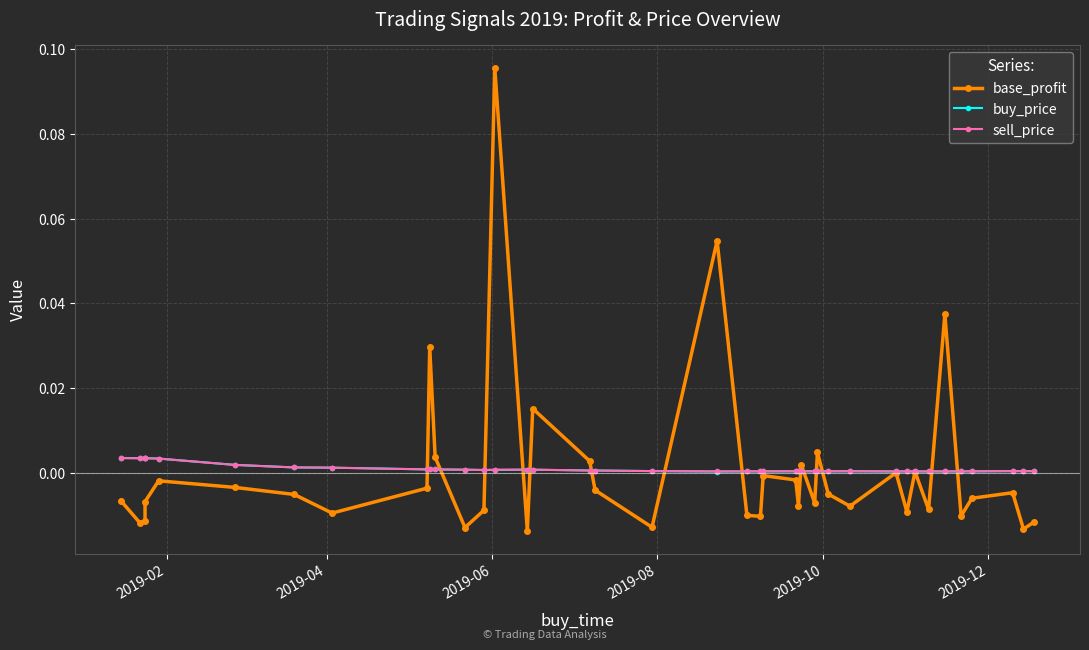

How many times do base_profit and buy_price cross each other?

14